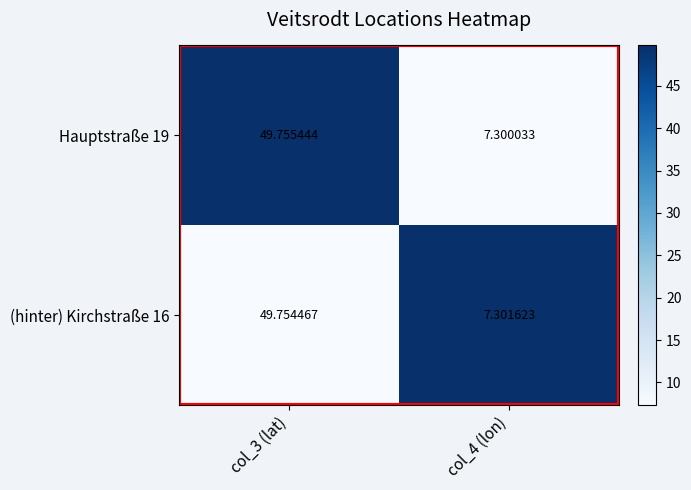

How many values in the (hinter) Kirchstraße 16 series exceed 49?

1